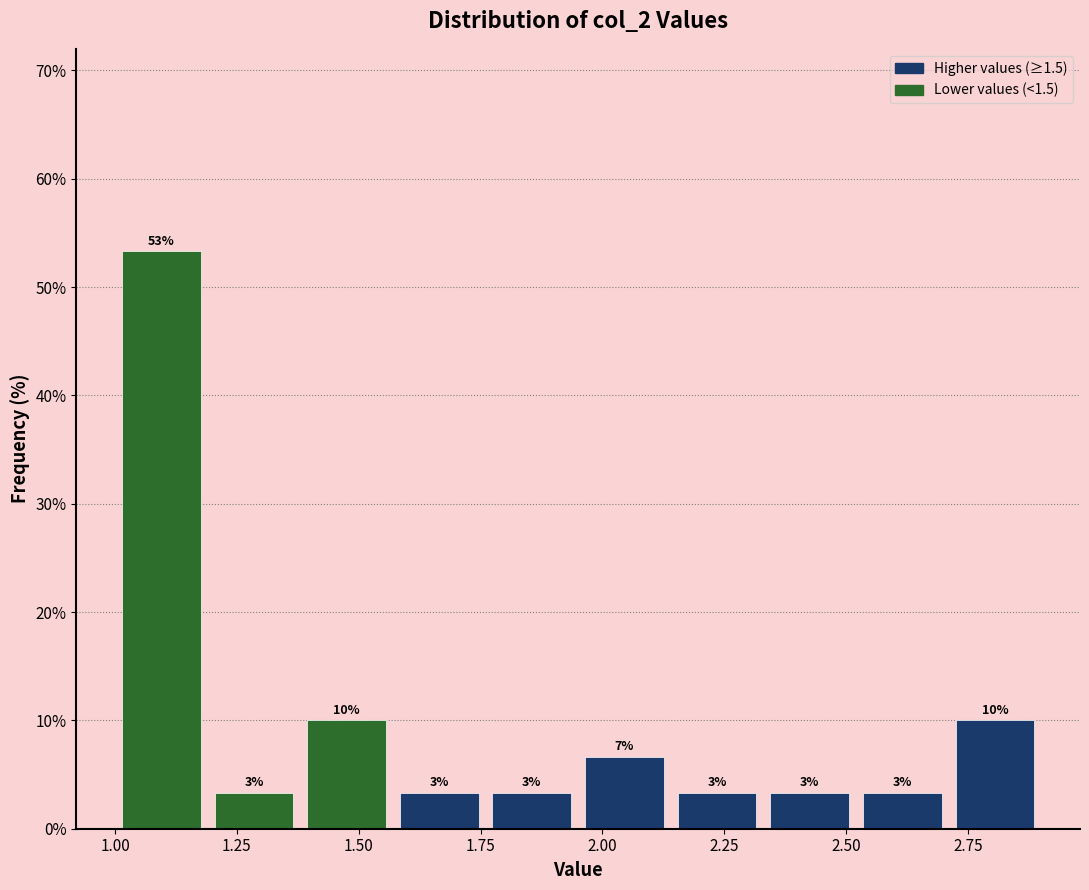

Read against the x-axis, roughly where is the centre of the tallest bar?

1.10